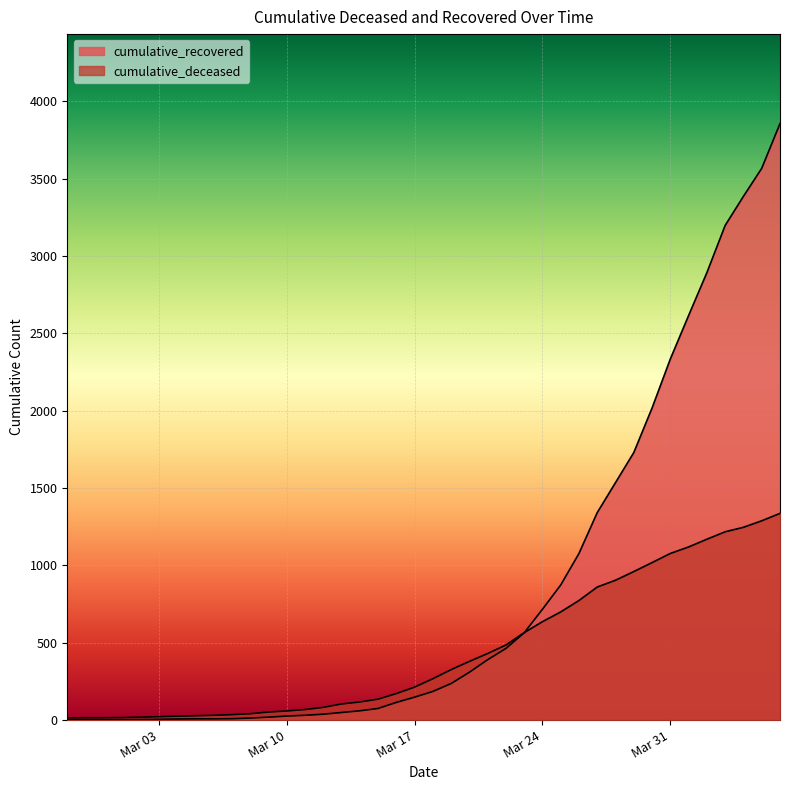

Is it true that cumulative_recovered equals 53 at 2020-03-11?

False